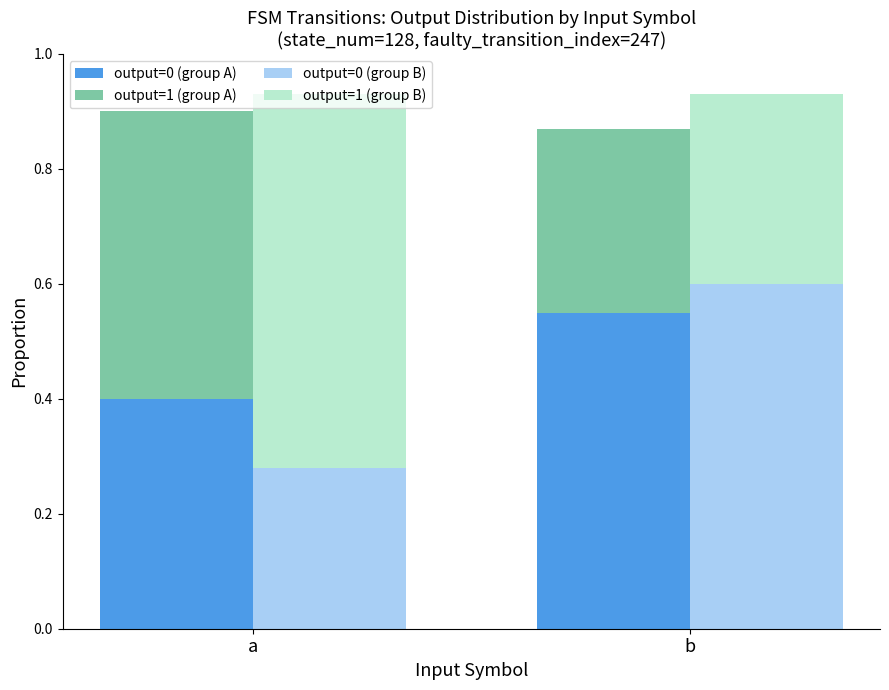

True or false: output=0 (group B) has a value of 0.2 at b.

False